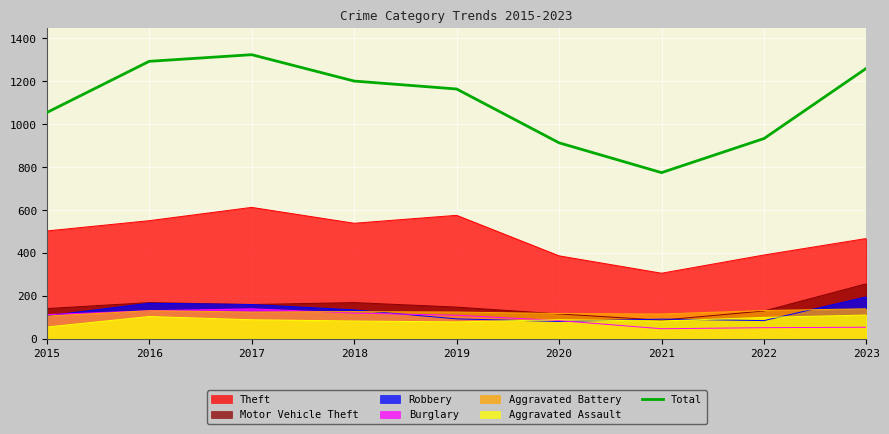

Which has a higher value, 2015 or 2022?

2015